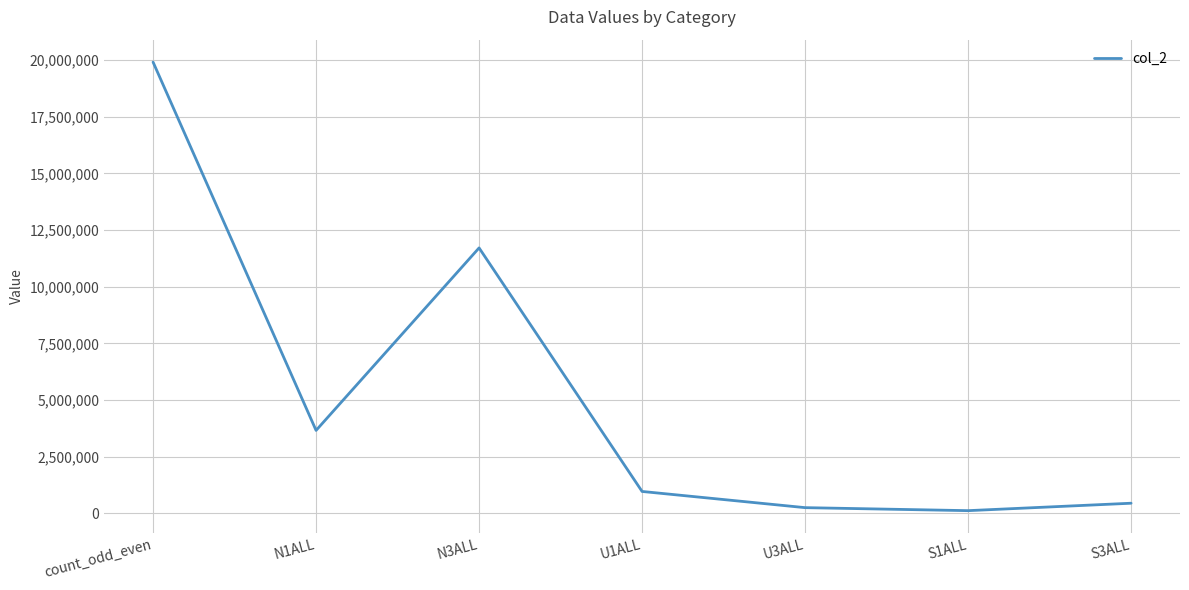

Is it true that the value at U1ALL is 971959?

True